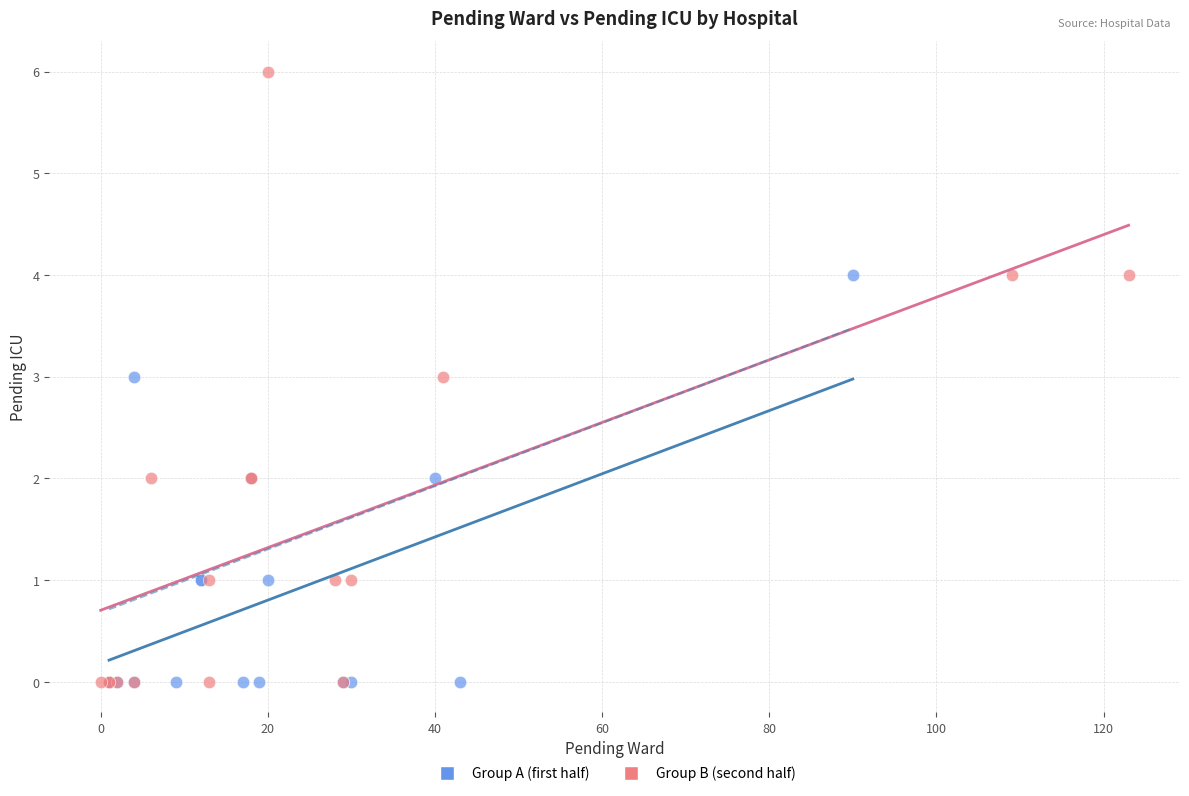

Which series has the widest spread of Y values?

Group B (second half)